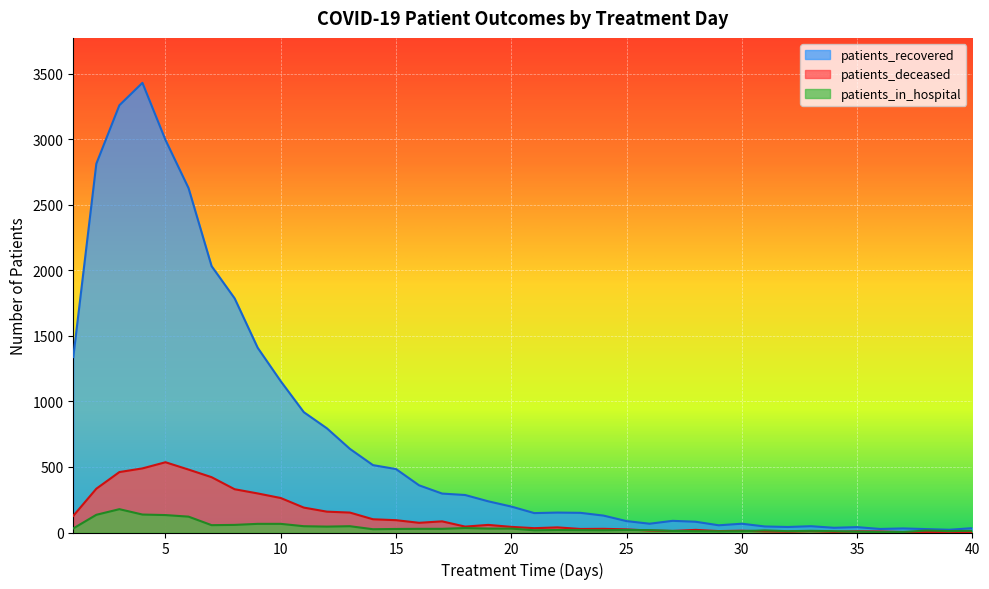

True or false: patients_deceased has a value of 24 at 26.

False